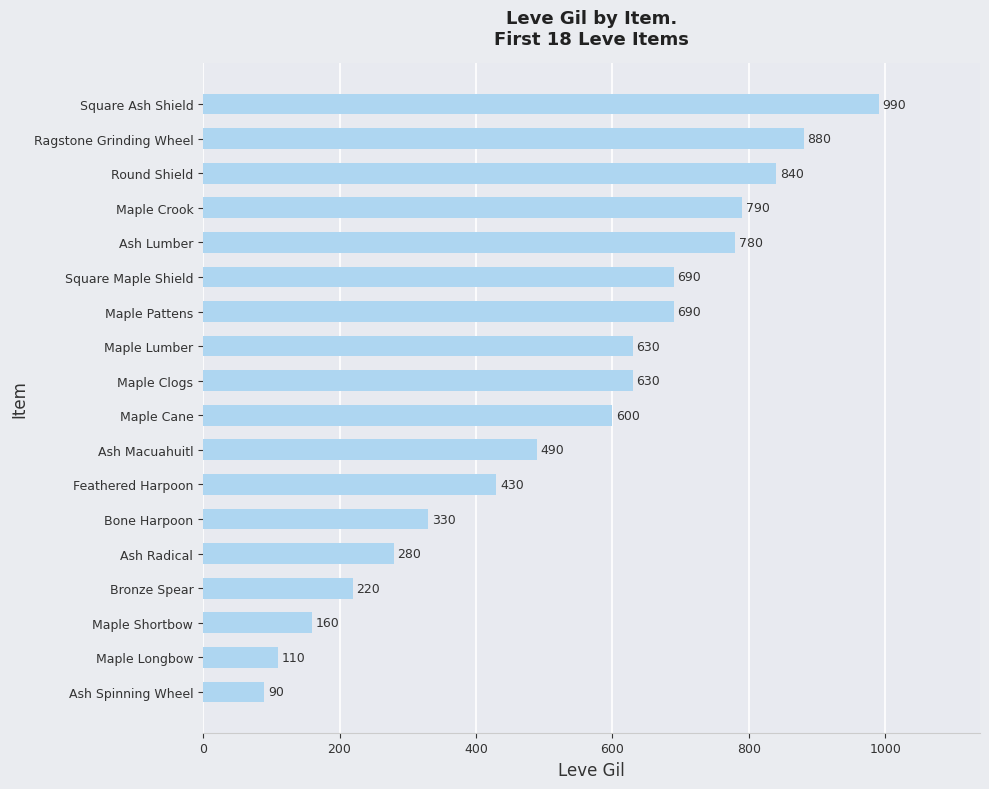

What is the difference between the maximum and second lowest values?

880